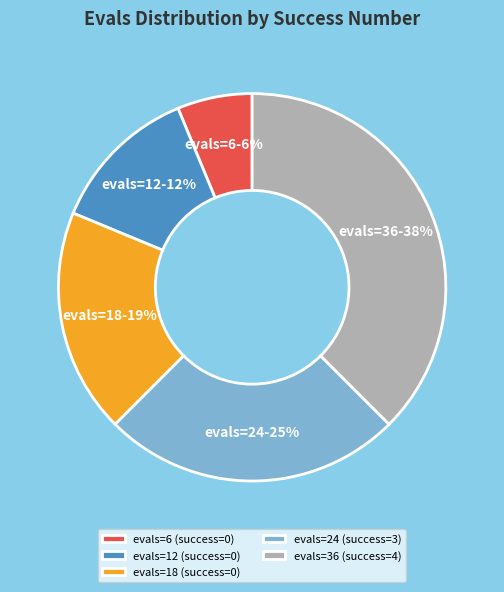

What percentage is the evals=24 (success=3) slice, to the nearest percent?

25%